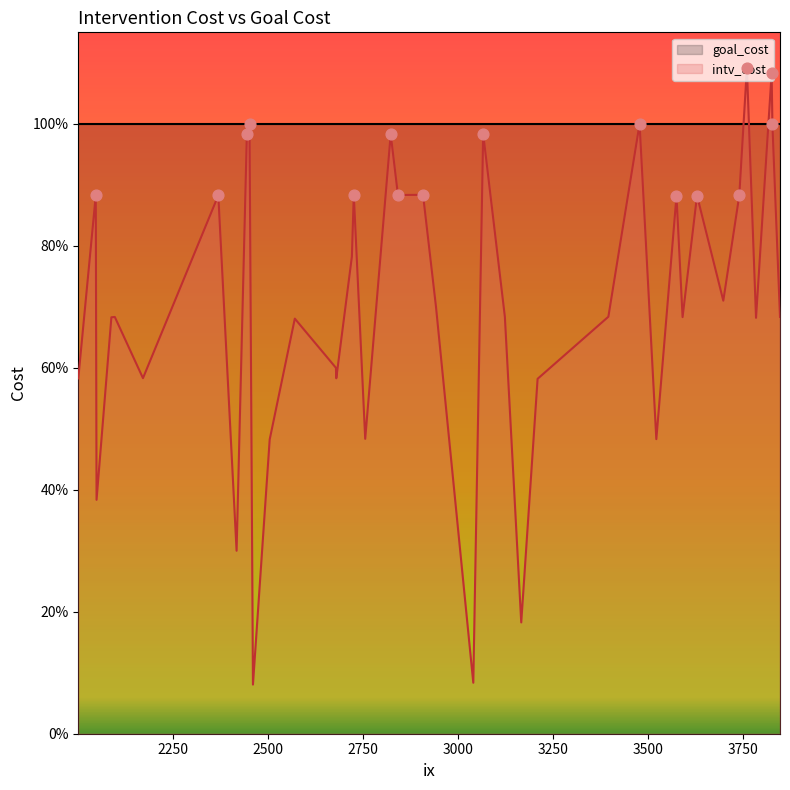

At how many categories does at least one series exceed 0?

40